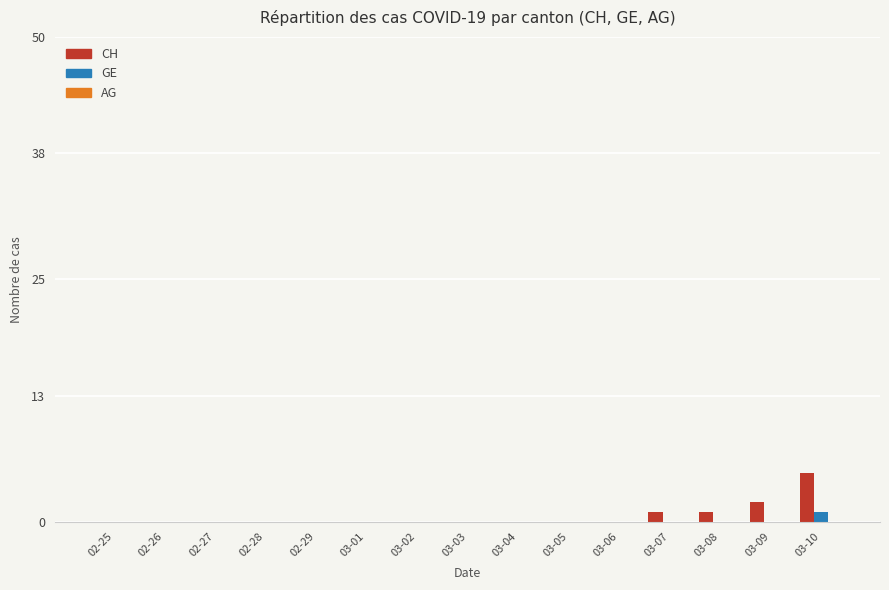

Between 02-29 and 03-10, which series saw the biggest shift?

CH